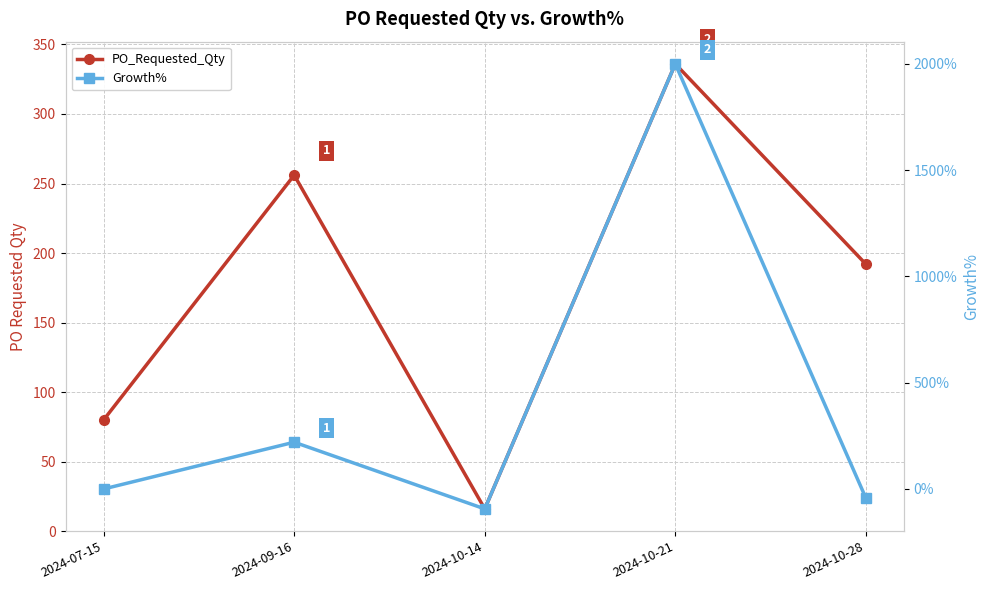

Rank the series by their maximum value, from highest to lowest.

Growth%, PO_Requested_Qty